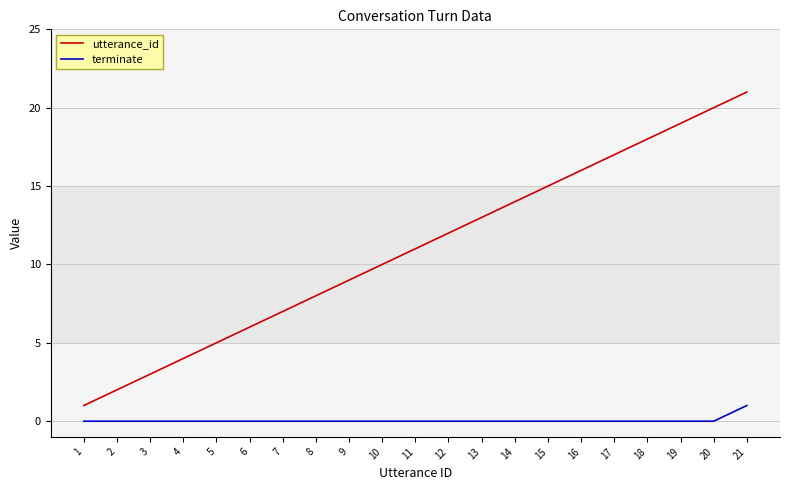

List the series in order of their peak value, highest first.

utterance_id, terminate